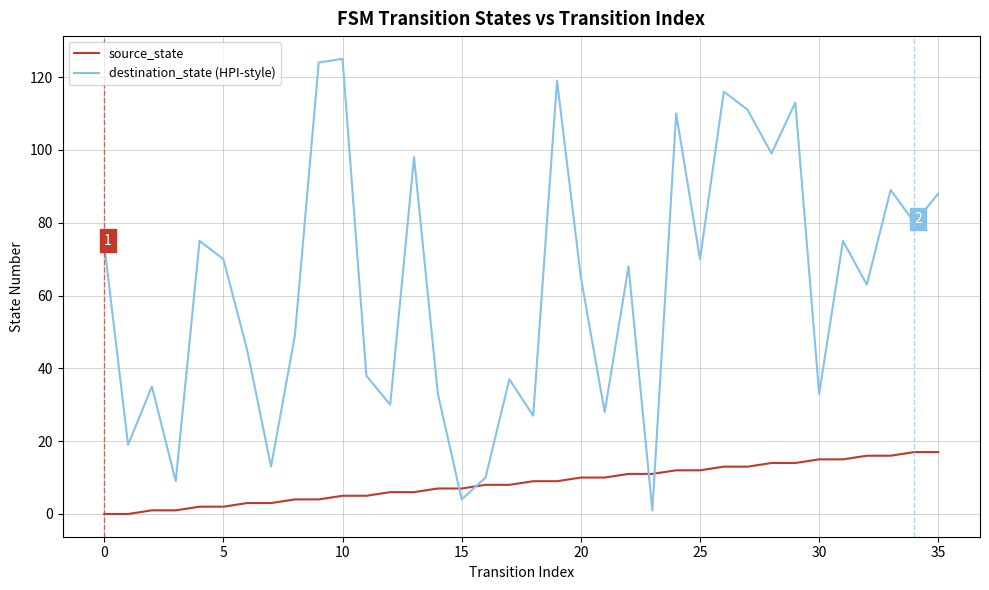

After their last crossing, which series has the higher values: destination_state (HPI-style) or source_state?

destination_state (HPI-style)